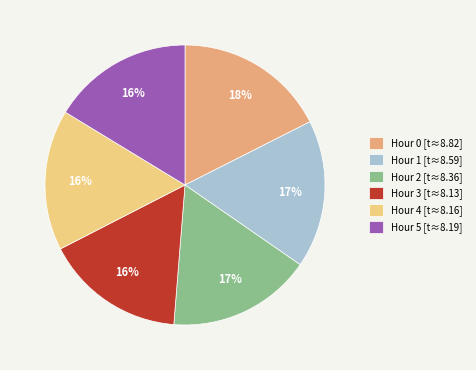

To the nearest percent, what portion does Hour 2 [t≈8.36] represent?

17%